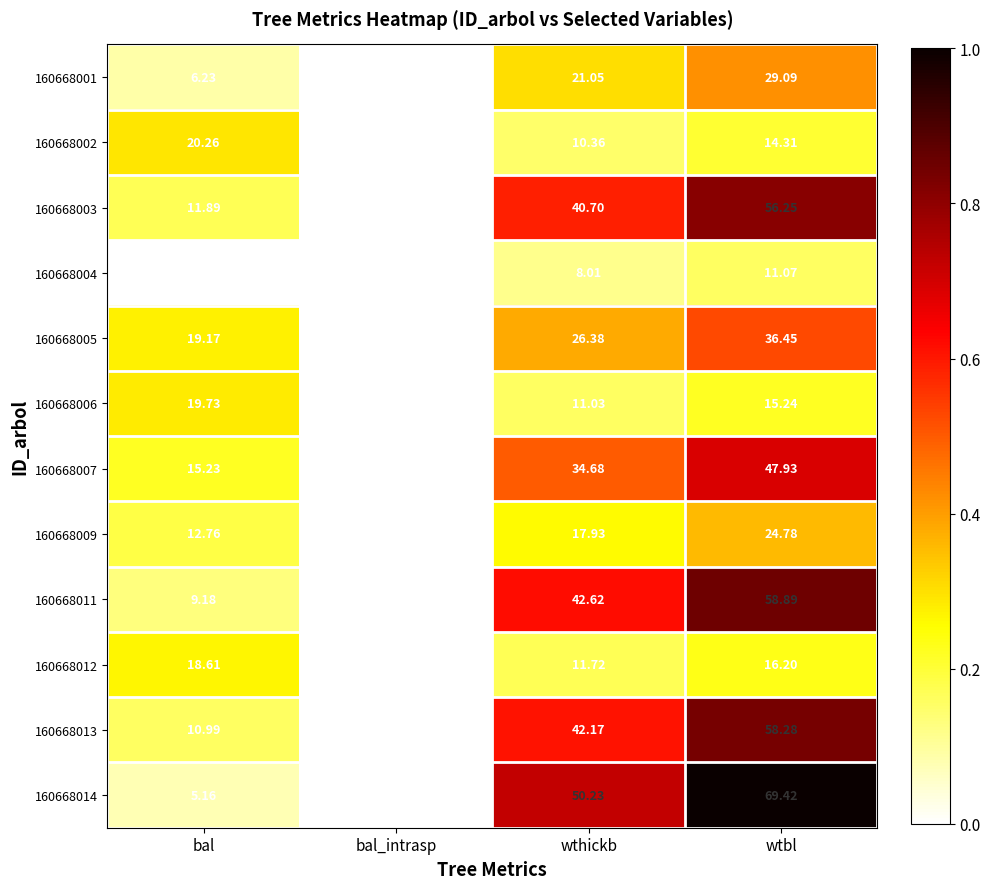

List the labels in order of 160668011 value, smallest first.

bal_intrasp, bal, wthickb, wtbl